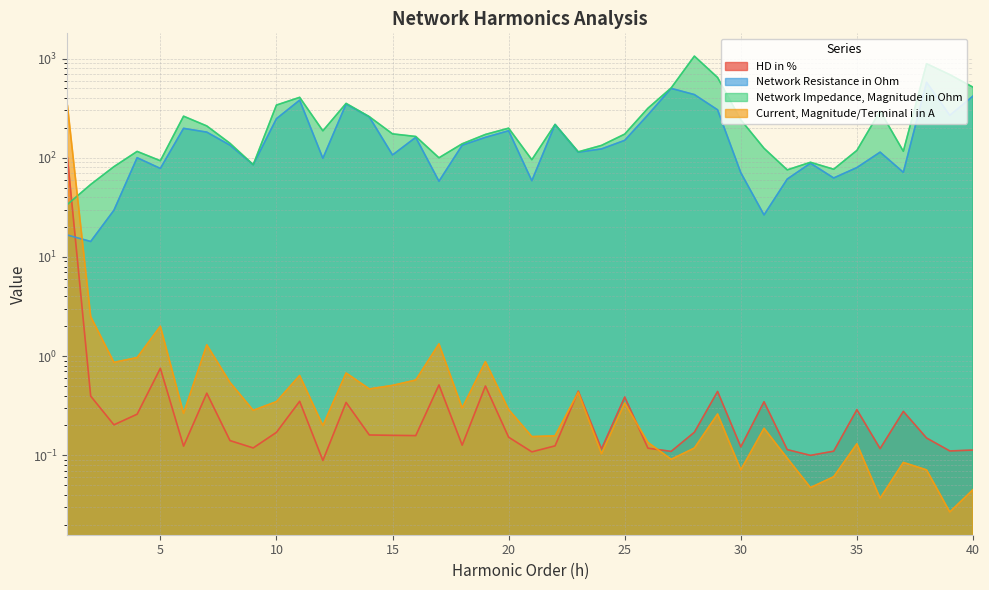

Reading right to left, extract all data points from this chart.

HD in %: 40=0.1	39=0.1	38=0.1	37=0.3	36=0.1	35=0.3	34=0.1	33=0.1	32=0.1	31=0.3	30=0.1	29=0.4	28=0.2	27=0.1	26=0.1	25=0.4	24=0.1	23=0.4	22=0.1	21=0.1	20=0.2	19=0.5	18=0.1	17=0.5	16=0.2	15=0.2	14=0.2	13=0.3	12=0.1	11=0.4	10=0.2	9=0.1	8=0.1	7=0.4	6=0.1	5=0.8	4=0.3	3=0.2	2=0.4	1=100.0
Network Resistance in Ohm: 40=418.5	39=267.9	38=577.3	37=71.3	36=113.9	35=79.6	34=62.5	33=88.1	32=61.0	31=26.5	30=70.7	29=304.3	28=433.6	27=500.6	26=270.6	25=149.8	24=122.8	23=113.8	22=216.6	21=58.7	20=187.2	19=160.6	18=133.8	17=57.9	16=160.7	15=106.7	14=257.9	13=347.8	12=98.7	11=380.9	10=247.6	9=85.1	8=133.9	7=181.3	6=198.0	5=78.0	4=100.1	3=29.5	2=14.3	1=16.6
Network Impedance, Magnitude in Ohm: 40=514.4	39=688.7	38=888.1	37=116.3	36=296.0	35=118.6	34=76.6	33=90.0	32=75.5	31=124.6	30=241.2	29=644.2	28=1058.5	27=505.5	26=315.7	25=173.1	24=133.2	23=114.7	22=216.6	21=95.6	20=198.8	19=171.8	18=138.3	17=99.9	16=163.9	15=174.1	14=259.5	13=353.3	12=186.8	11=406.5	10=339.8	9=85.1	8=139.8	7=209.2	6=262.4	5=93.3	4=115.9	3=81.3	2=53.8	1=33.9
Current, Magnitude/Terminal i in A: 40=0.0	39=0.0	38=0.1	37=0.1	36=0.0	35=0.1	34=0.1	33=0.0	32=0.1	31=0.2	30=0.1	29=0.3	28=0.1	27=0.1	26=0.1	25=0.3	24=0.1	23=0.4	22=0.2	21=0.2	20=0.3	19=0.9	18=0.3	17=1.3	16=0.6	15=0.5	14=0.5	13=0.7	12=0.2	11=0.6	10=0.3	9=0.3	8=0.5	7=1.3	6=0.3	5=2.0	4=1.0	3=0.9	2=2.5	1=335.7